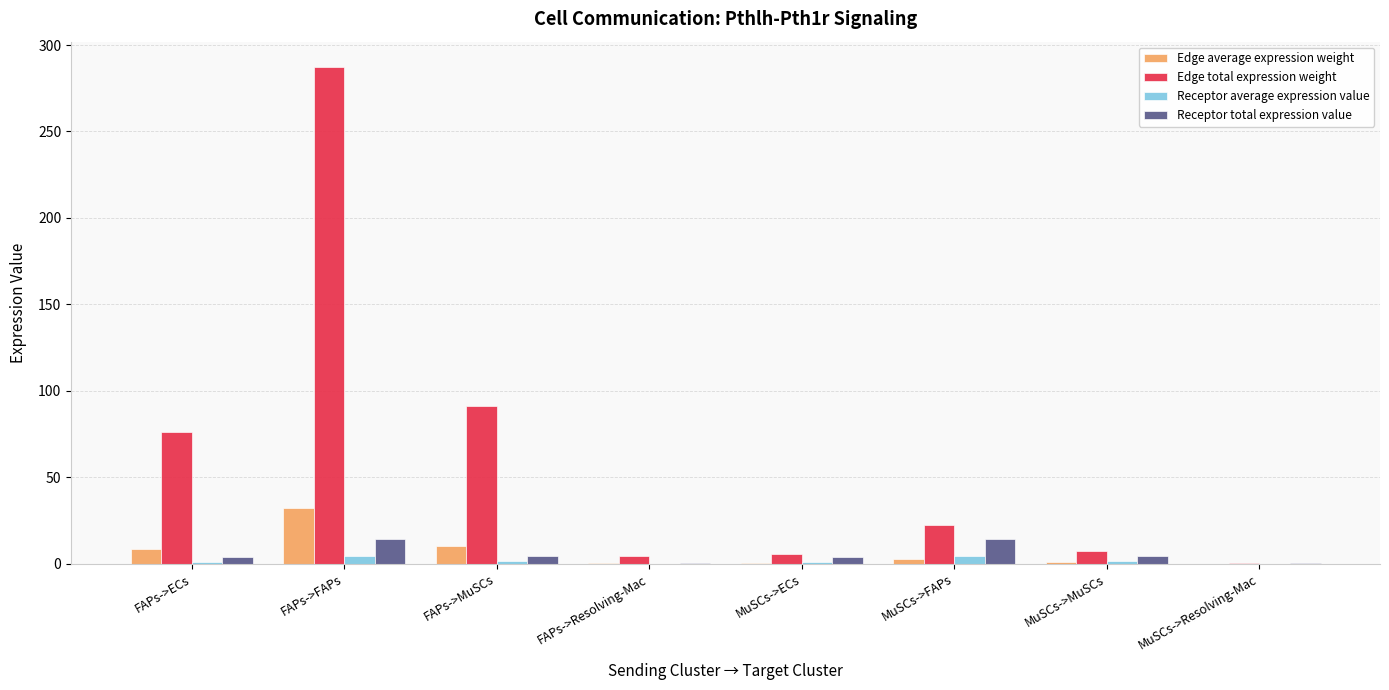

What is the sum of all Edge average expression weight values?

55.0